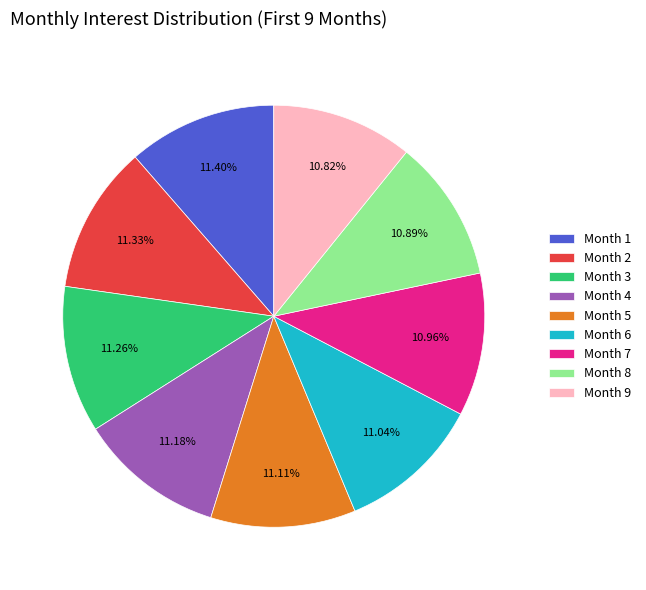

To the nearest percent, what portion does Month 1 represent?

11%